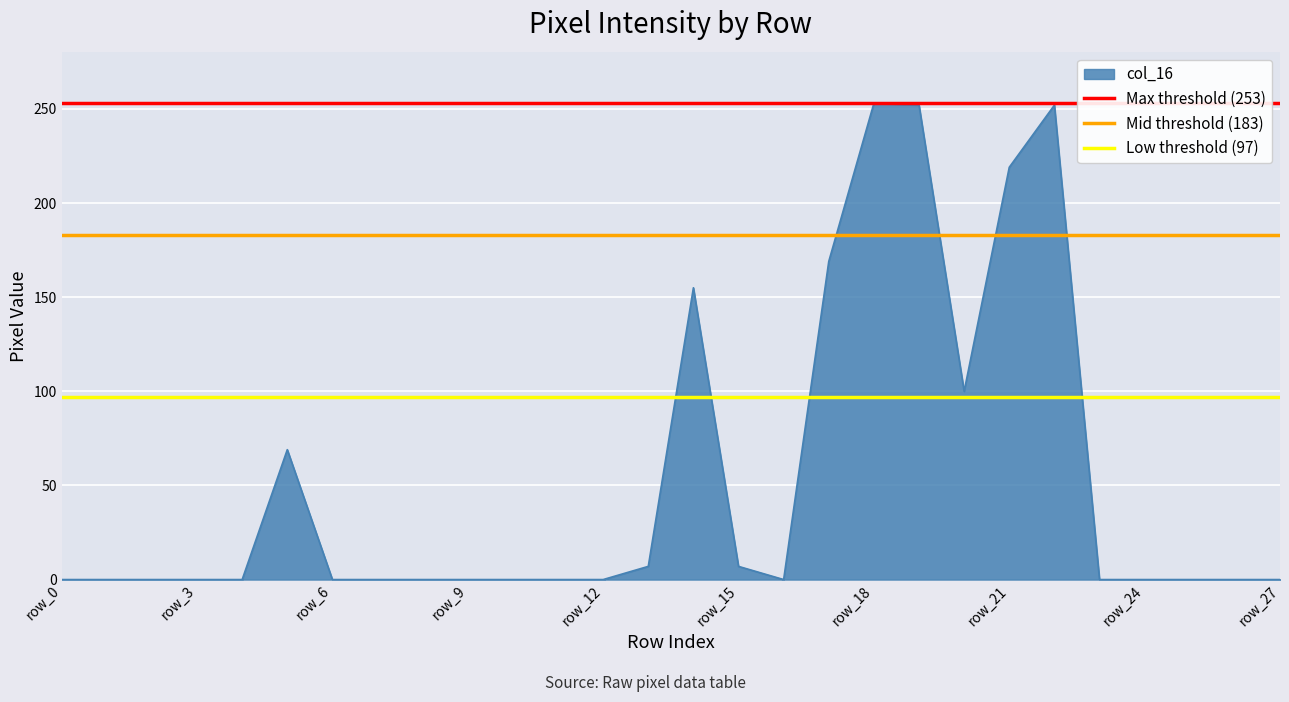

The value of col_16 at row_6 is 0. True or false?

True